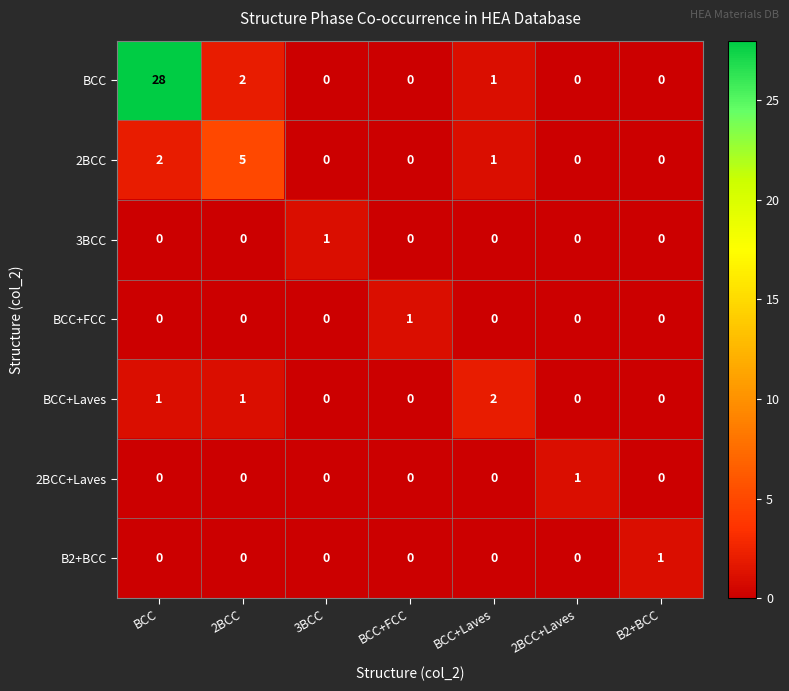

Which series has the widest spread of values?

BCC